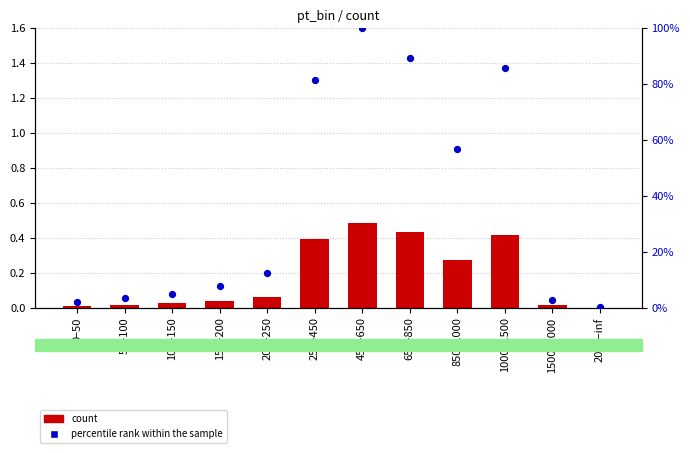

Which series has the widest spread of Y values?

percentile rank within the sample